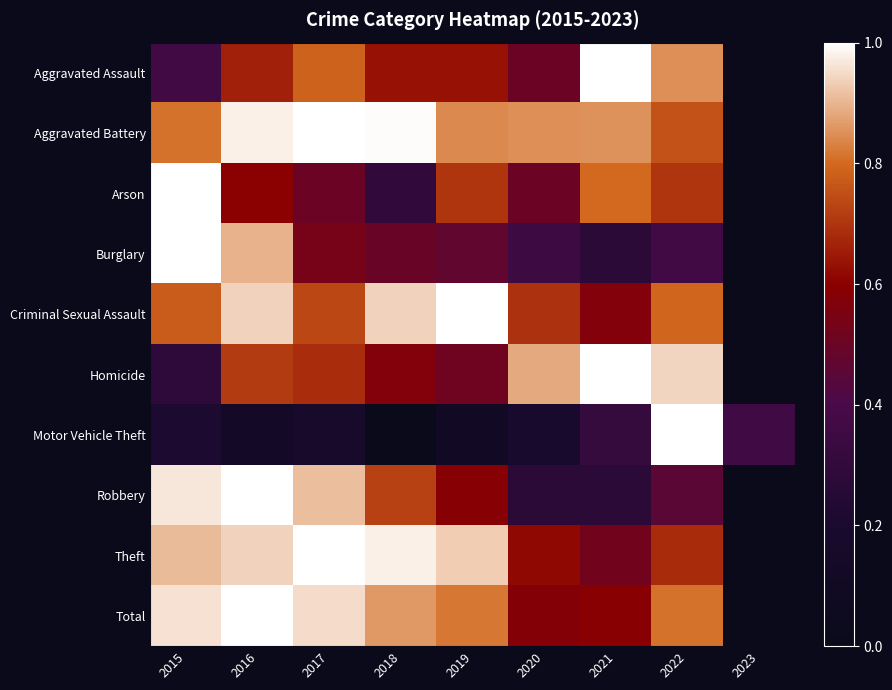

What is the total value across all series at 2022?

7.4